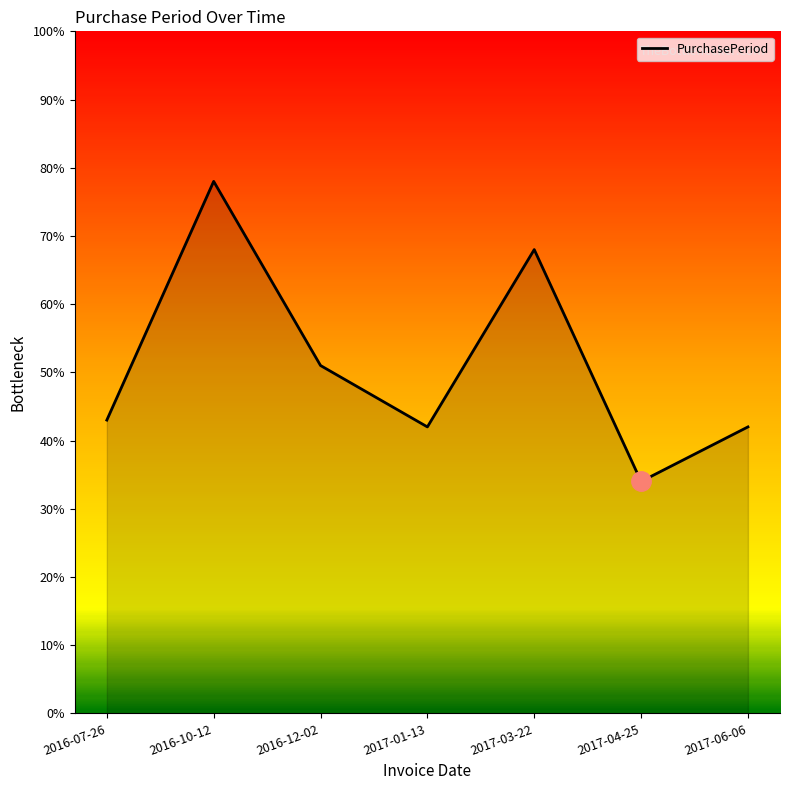

What is the difference between the values at 2017-04-25 and 2016-10-12?

44